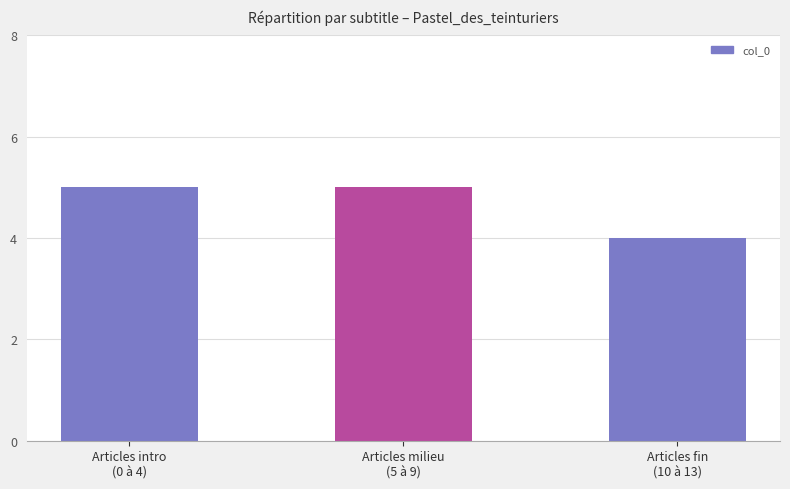

Between Articles intro
(0 à 4) and Articles fin
(10 à 13), which is larger?

Articles intro
(0 à 4)